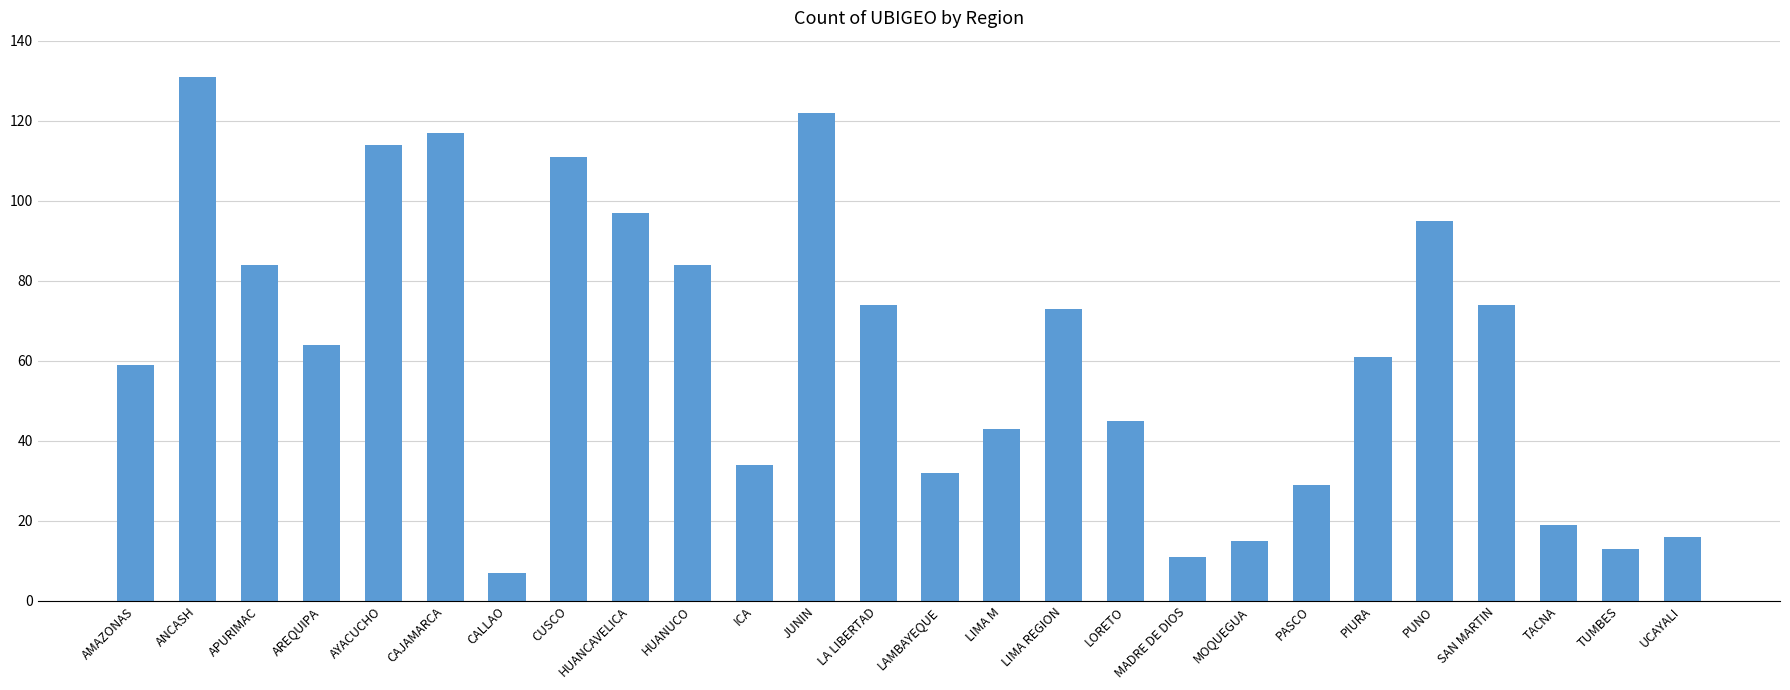

What is the maximum value shown in the chart?

131